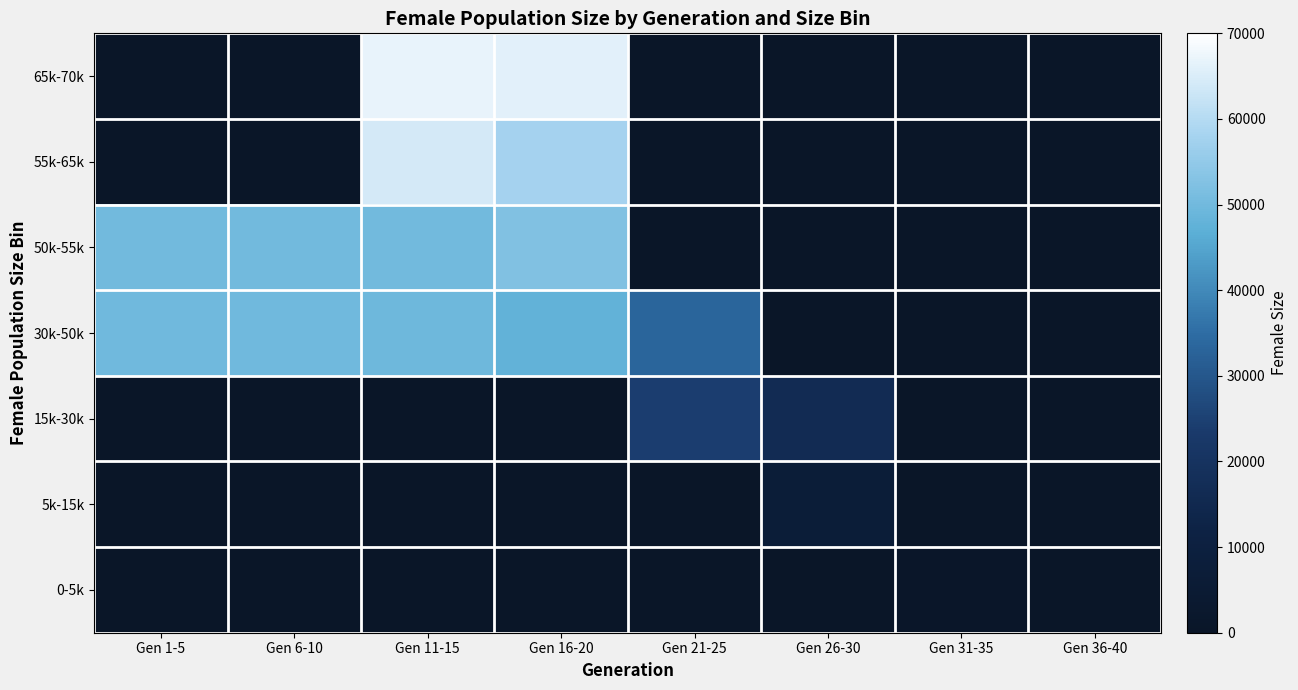

Reading left to right, what are all the values shown in this chart?

65k-70k: Gen 1-5=0	Gen 6-10=0	Gen 11-15=66719	Gen 16-20=66061	Gen 21-25=0	Gen 26-30=0	Gen 31-35=0	Gen 36-40=0
55k-65k: Gen 1-5=0	Gen 6-10=0	Gen 11-15=64182	Gen 16-20=57870	Gen 21-25=0	Gen 26-30=0	Gen 31-35=0	Gen 36-40=0
50k-55k: Gen 1-5=50289	Gen 6-10=50178	Gen 11-15=50066	Gen 16-20=52464	Gen 21-25=0	Gen 26-30=0	Gen 31-35=0	Gen 36-40=0
30k-50k: Gen 1-5=49823	Gen 6-10=49916	Gen 11-15=49747	Gen 16-20=47581	Gen 21-25=33224	Gen 26-30=0	Gen 31-35=0	Gen 36-40=0
15k-30k: Gen 1-5=0	Gen 6-10=0	Gen 11-15=0	Gen 16-20=0	Gen 21-25=24271	Gen 26-30=16173	Gen 31-35=0	Gen 36-40=0
5k-15k: Gen 1-5=0	Gen 6-10=0	Gen 11-15=0	Gen 16-20=0	Gen 21-25=0	Gen 26-30=6968	Gen 31-35=0	Gen 36-40=0
0-5k: Gen 1-5=0	Gen 6-10=0	Gen 11-15=0	Gen 16-20=0	Gen 21-25=0	Gen 26-30=0	Gen 31-35=749	Gen 36-40=25